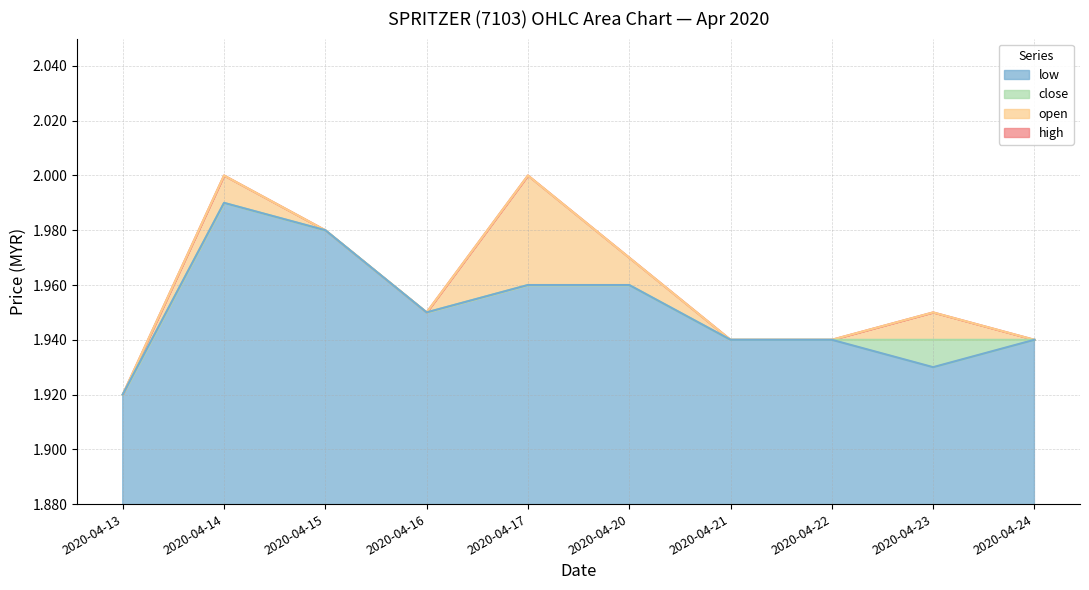

Which category has the highest value in the low series?

2020-04-14